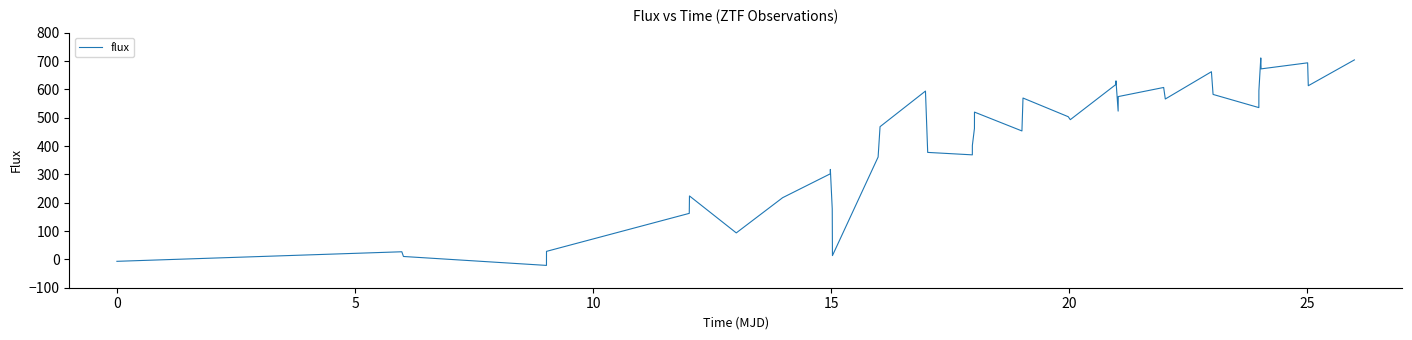

What is the greatest value displayed?

710.9